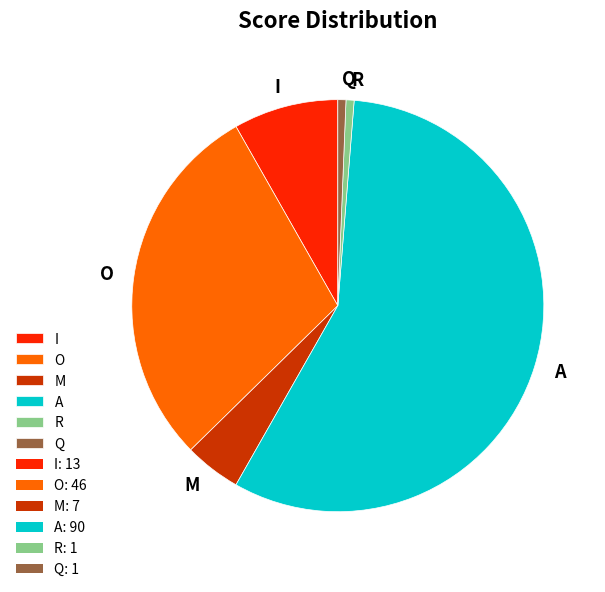

Which slice is the largest?

A